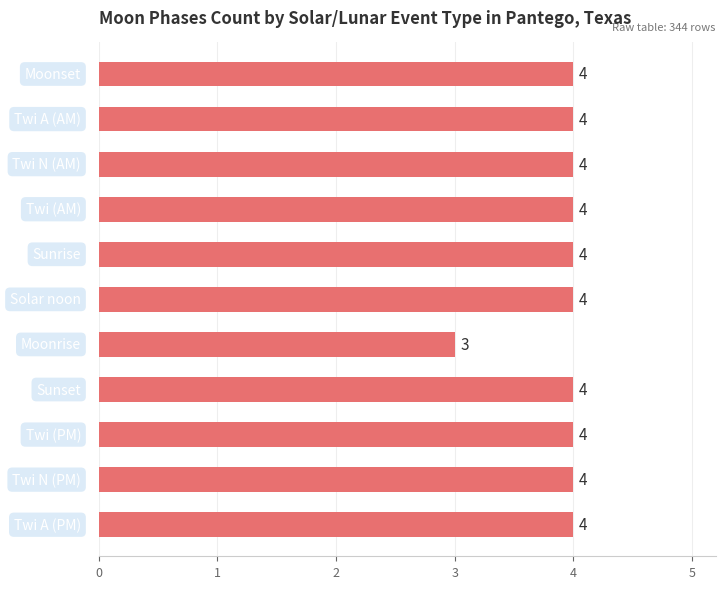

What is the sum of all values?

43